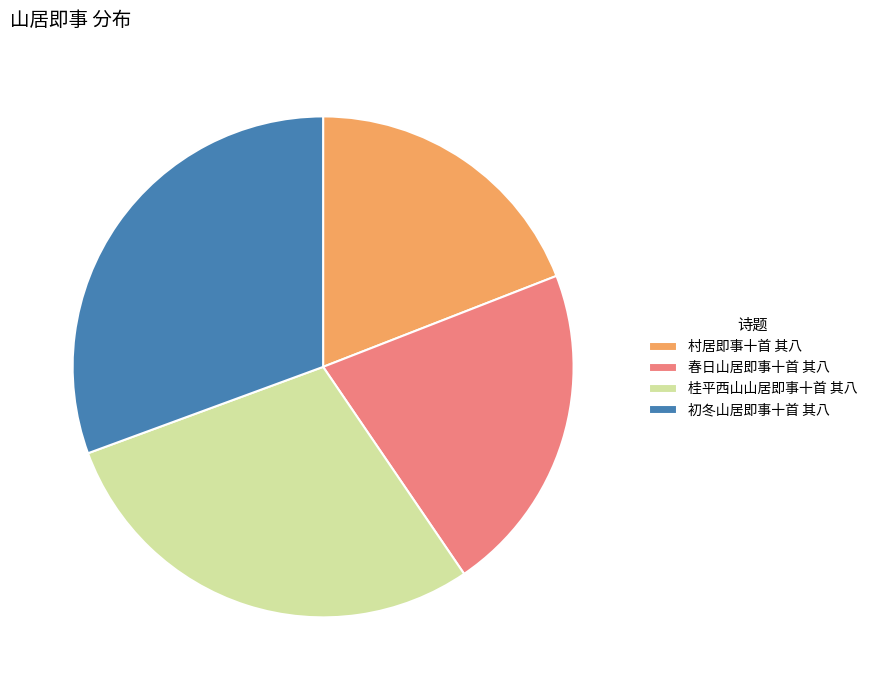

Which slice is the largest?

初冬山居即事十首 其八